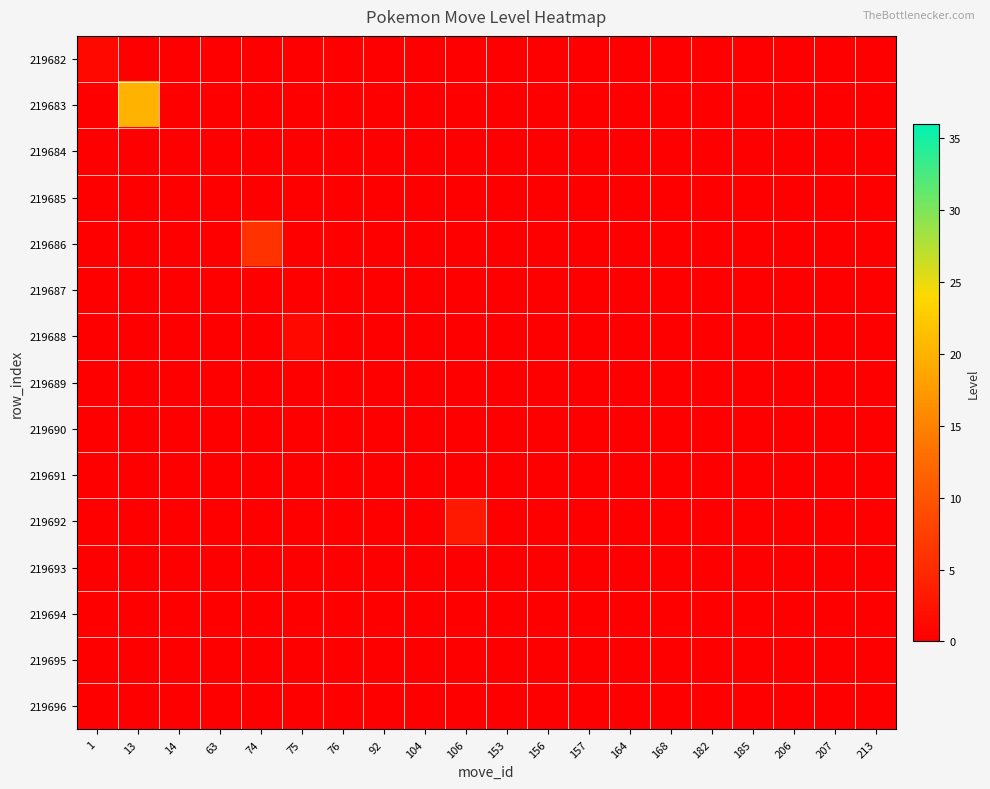

Which series has the largest total across all categories?

row_1